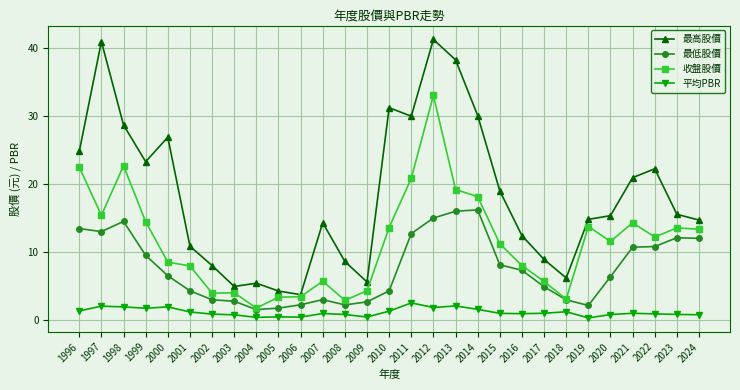

Rank the series by their average value, from highest to lowest.

最高股價, 收盤股價, 最低股價, 平均PBR